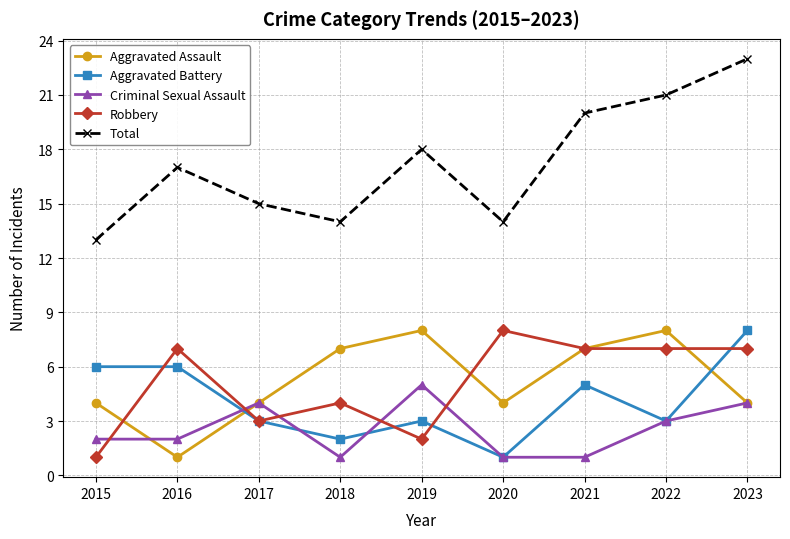

Does the chart have visible grid lines?

Yes